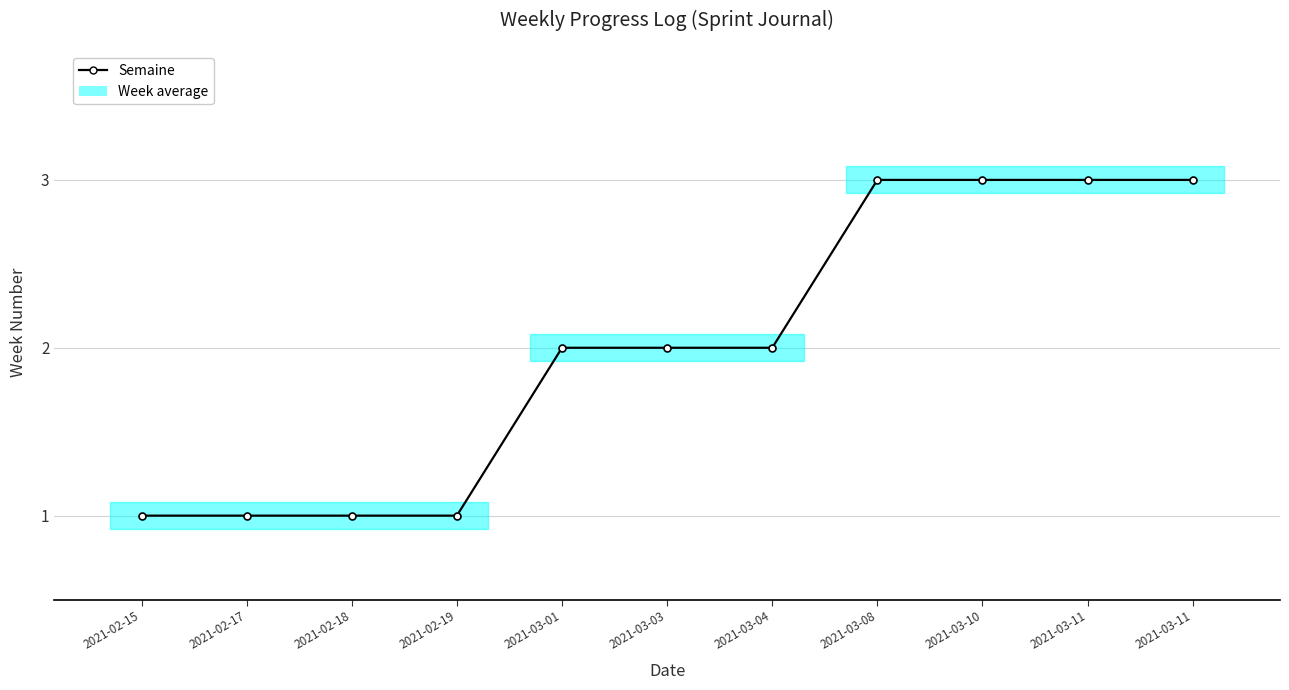

Rank the categories by value from highest to lowest.

2021-03-08, 2021-03-10, 2021-03-11, 2021-03-11, 2021-03-01, 2021-03-03, 2021-03-04, 2021-02-15, 2021-02-17, 2021-02-18, 2021-02-19